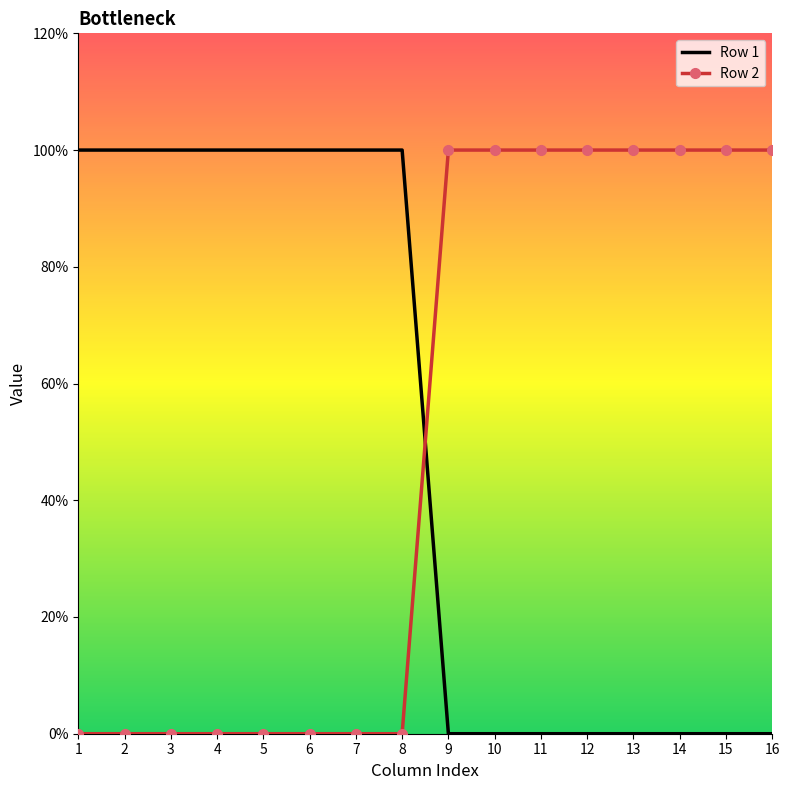

What are all the series names shown in the legend?

Row 1, Row 2